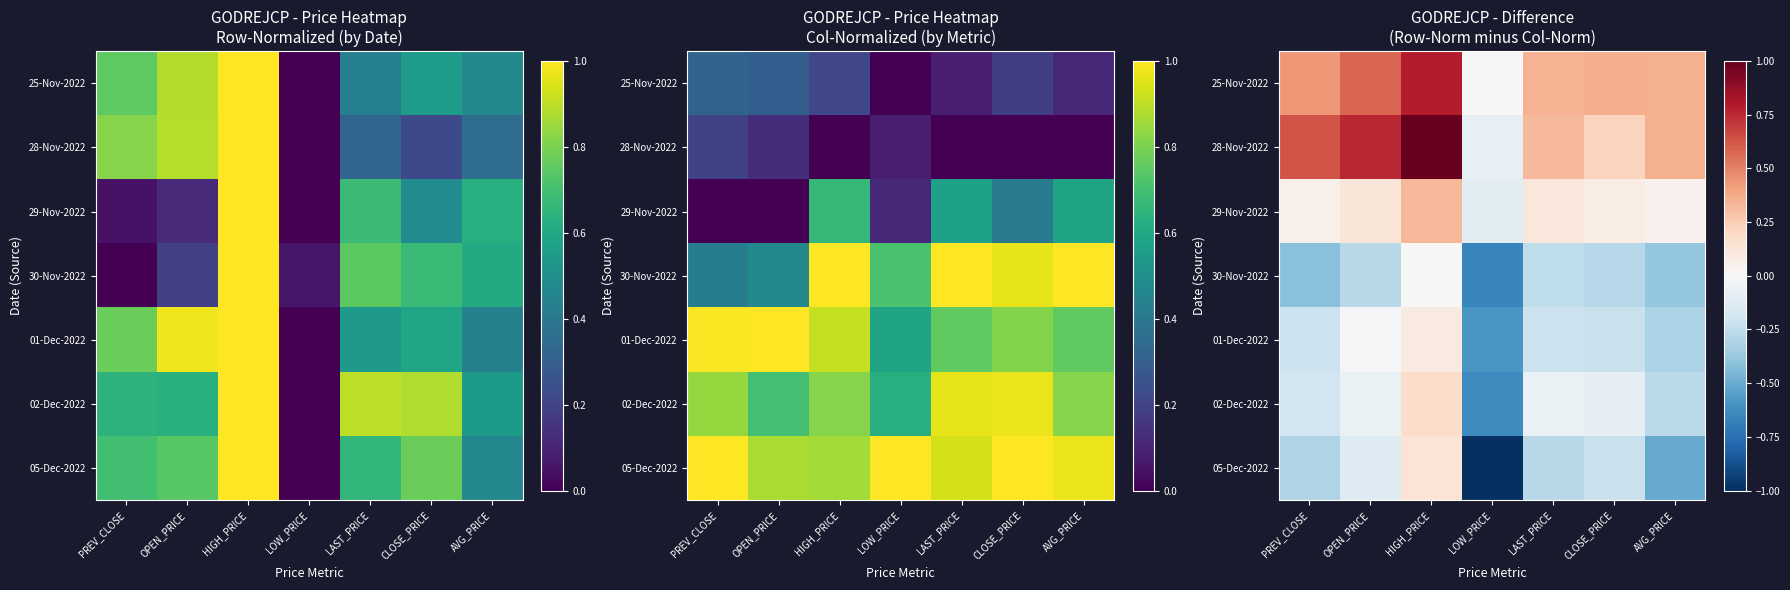

Is it true that 05-Dec-2022 equals -0.3 at LAST_PRICE?

True